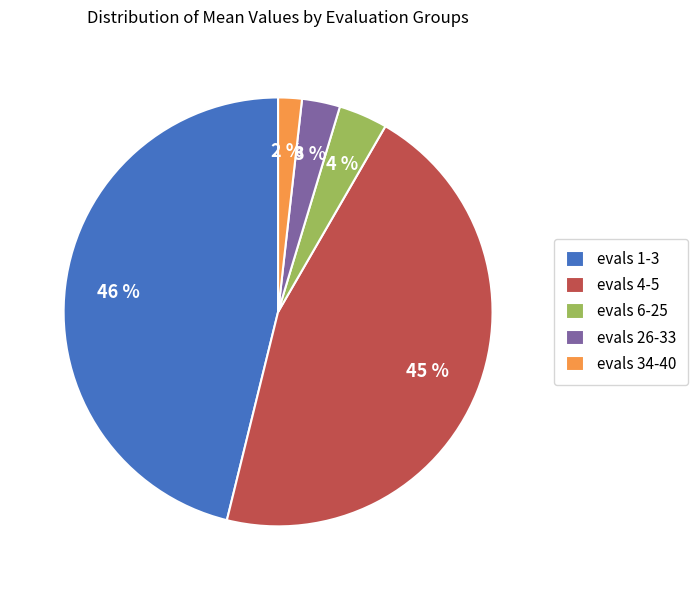

Do evals 34-40 and evals 1-3 together represent more than half of the pie?

No